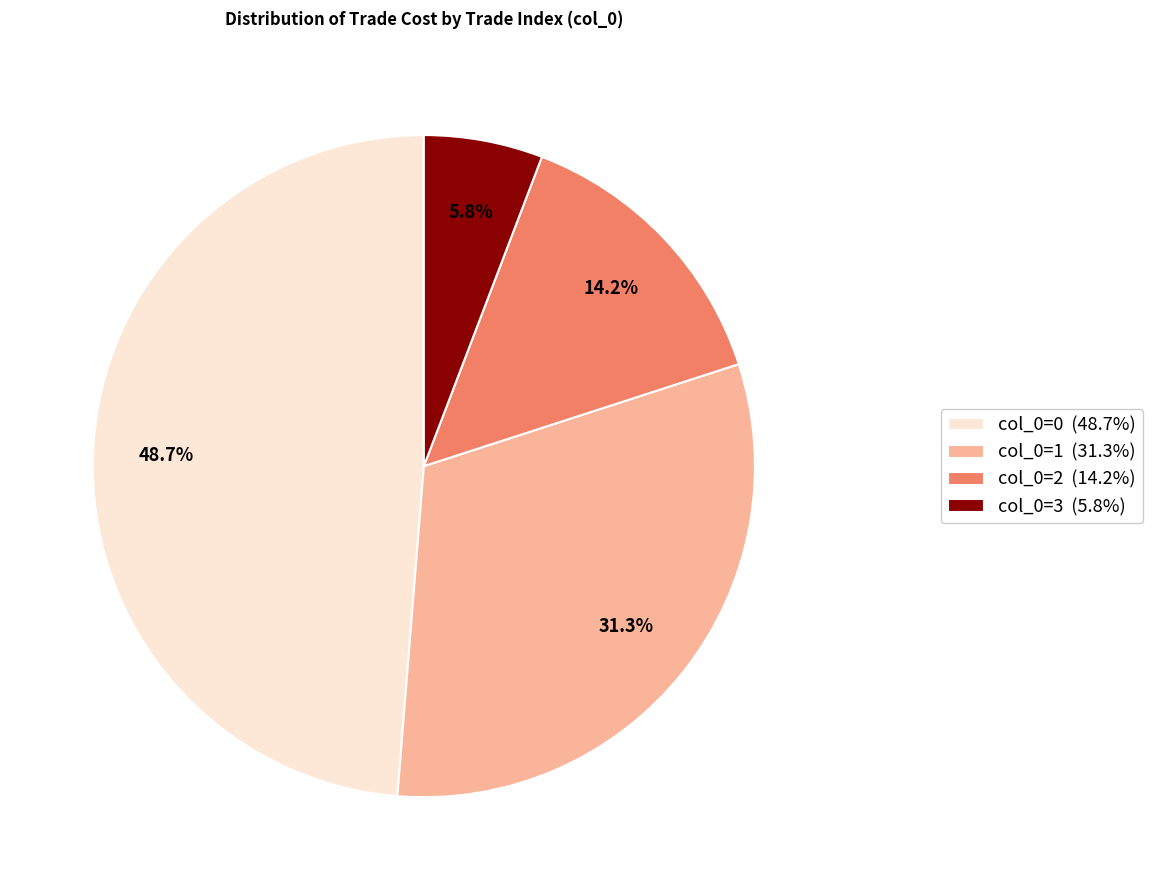

Between col_0=0 (48.7%) and col_0=3 (5.8%), which is larger?

col_0=0 (48.7%)